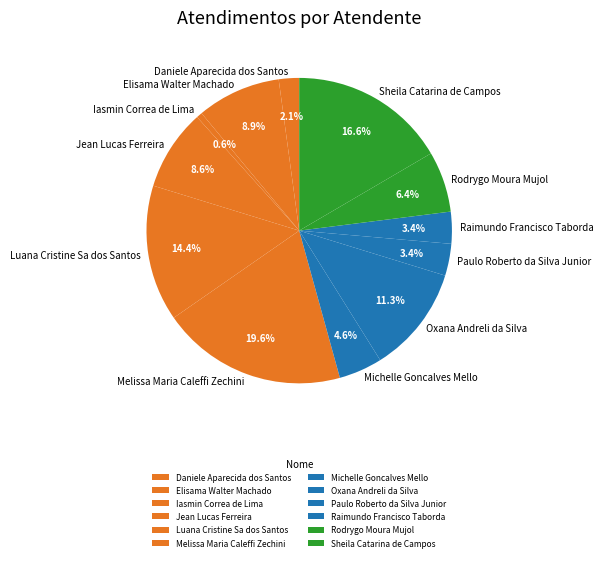

To the nearest percent, what portion does Luana Cristine Sa dos Santos represent?

14%